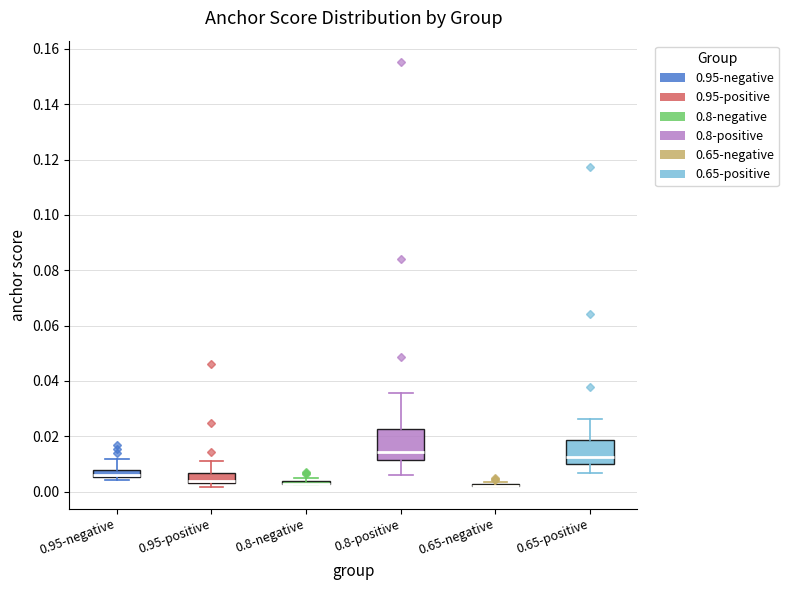

Where is the upper edge of the box for 0.8-negative on the y-axis? The values are not printed on the chart, so give them approximately, as read against the axis.

0.004